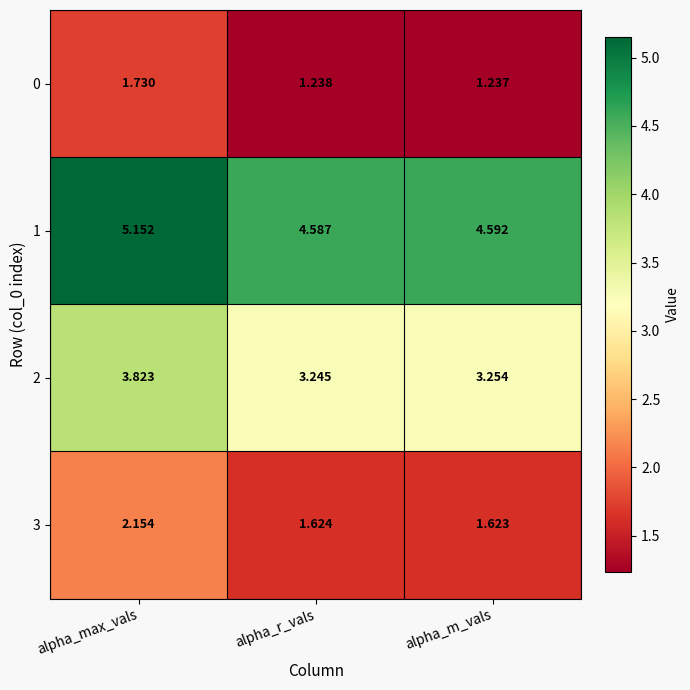

What is the total value across all series at alpha_m_vals?

10.7